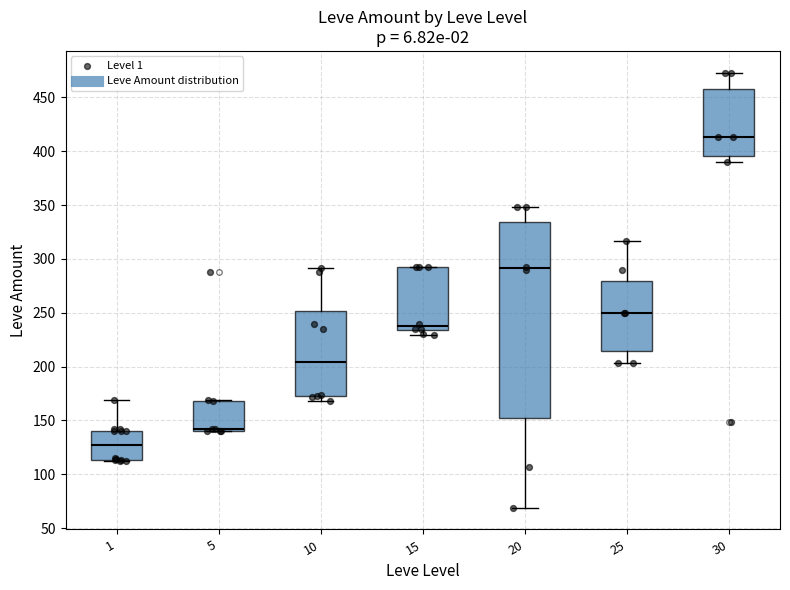

Reading left to right, transcribe this box plot: for each box, give where its median line is, the range the box spans, and where its two whiskers end, as read against the y-axis. The values are not printed on the chart, so give them approximately, as read against the axis.

1: median 130, box 115 to 140, whiskers 110 to 170
5: median 140 (just above the box's lower edge), box 140 to 170, whiskers 140 to 170
10: median 205, box 175 to 250, whiskers 170 to 290
15: median 240, box 235 to 295, whiskers 230 to 295
20: median 290, box 155 to 335, whiskers 70 to 350
25: median 250, box 215 to 280, whiskers 205 to 315
30: median 415, box 395 to 460, whiskers 390 to 475